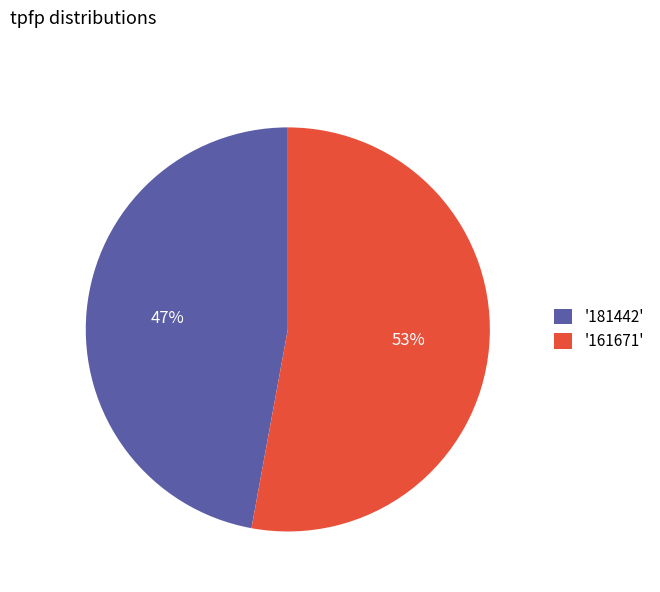

What percentage is the '161671' slice, to the nearest percent?

53%